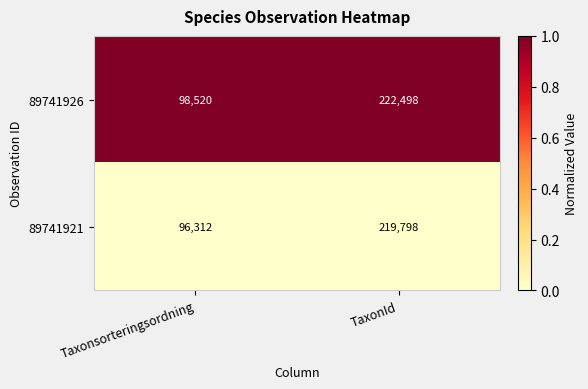

What is the total value across all series at TaxonId?

442296